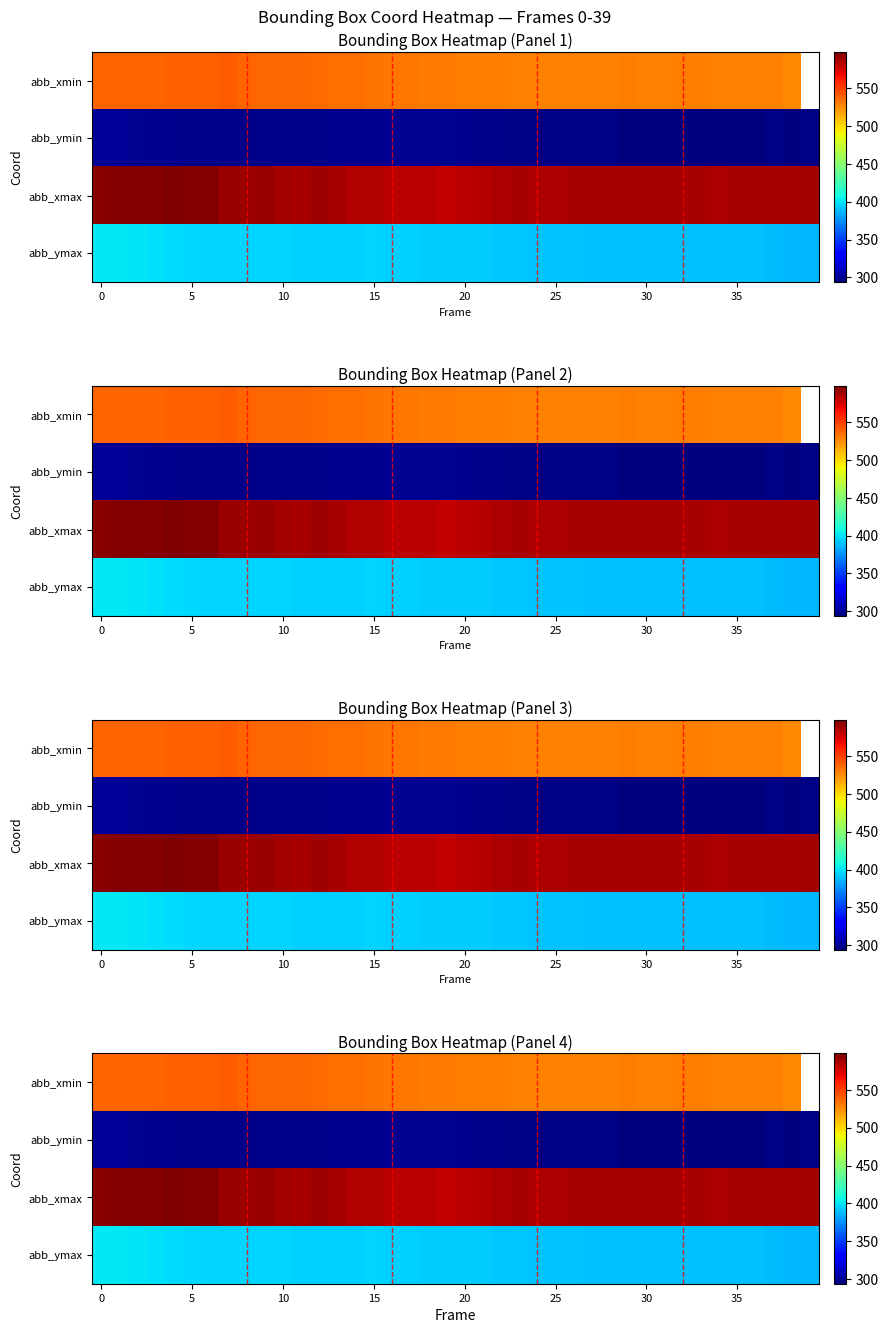

How many data points in abb_xmax are above 587?

13